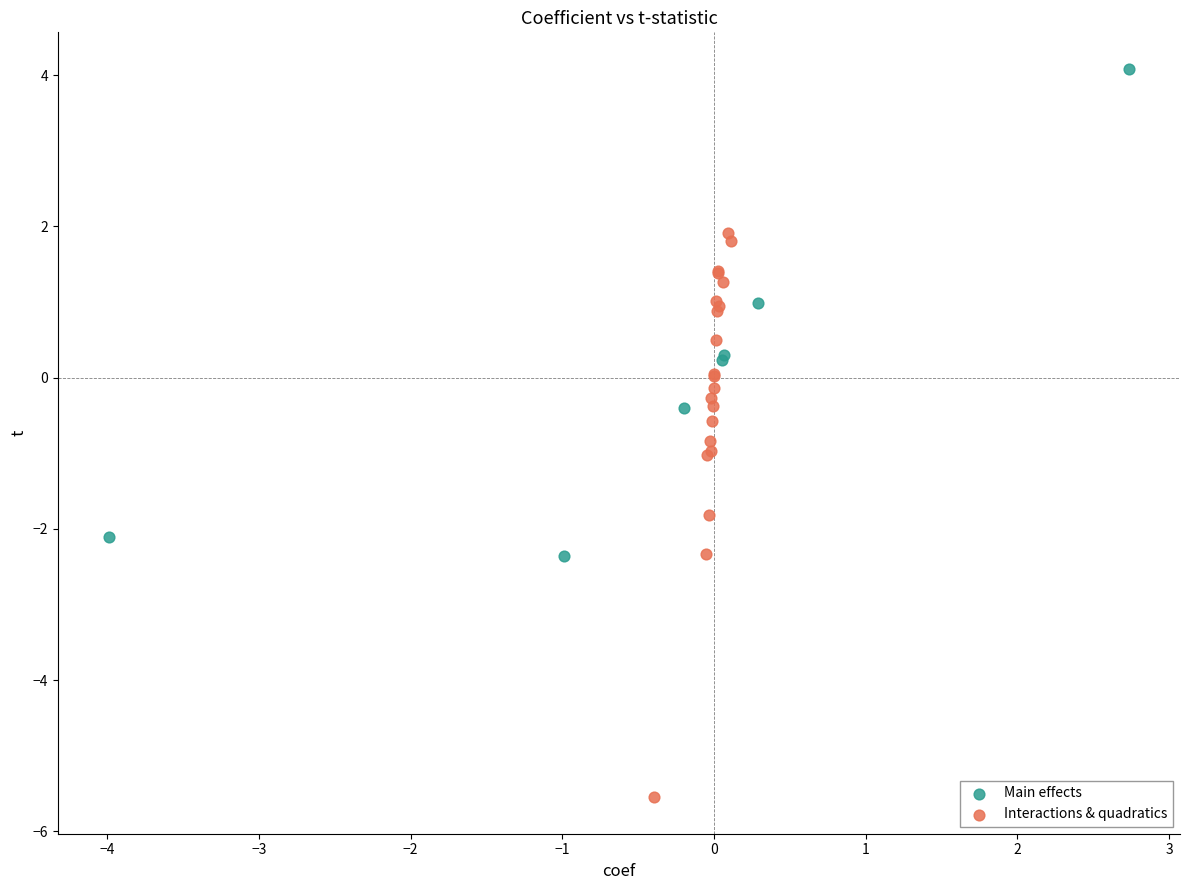

What are all the series names shown in the legend?

Main effects, Interactions & quadratics